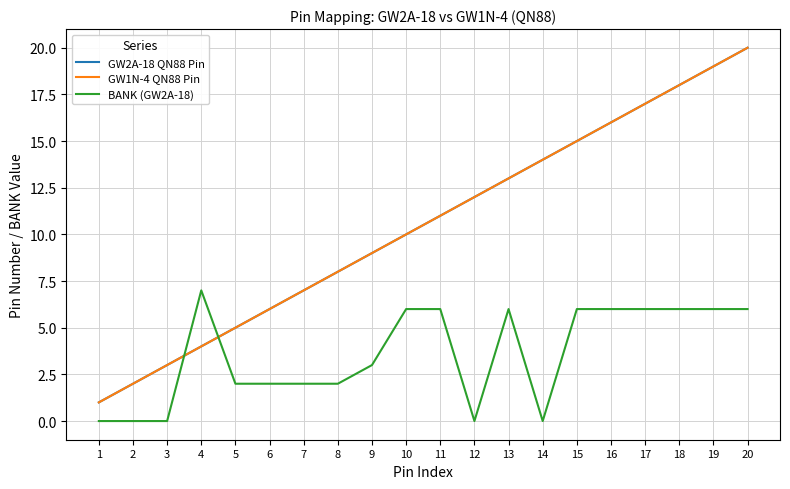

Is this an area chart (filled region under the line)?

No